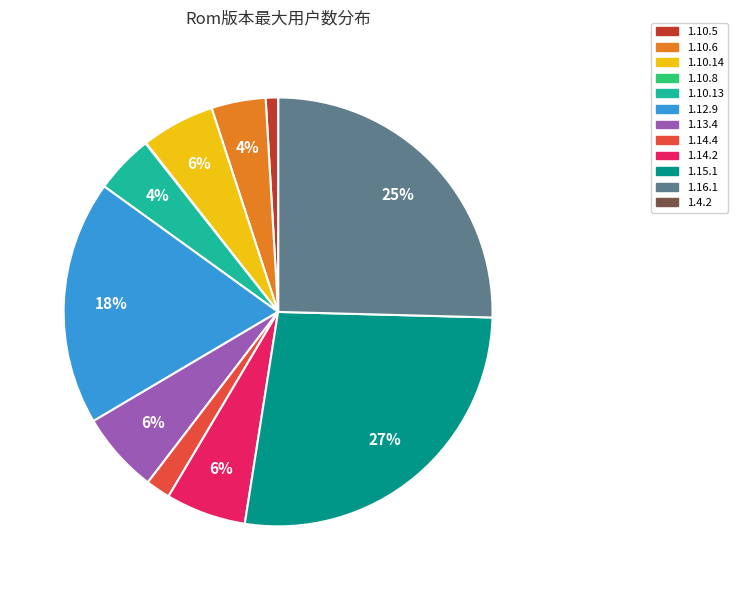

What is the largest slice in the pie chart?

1.15.1